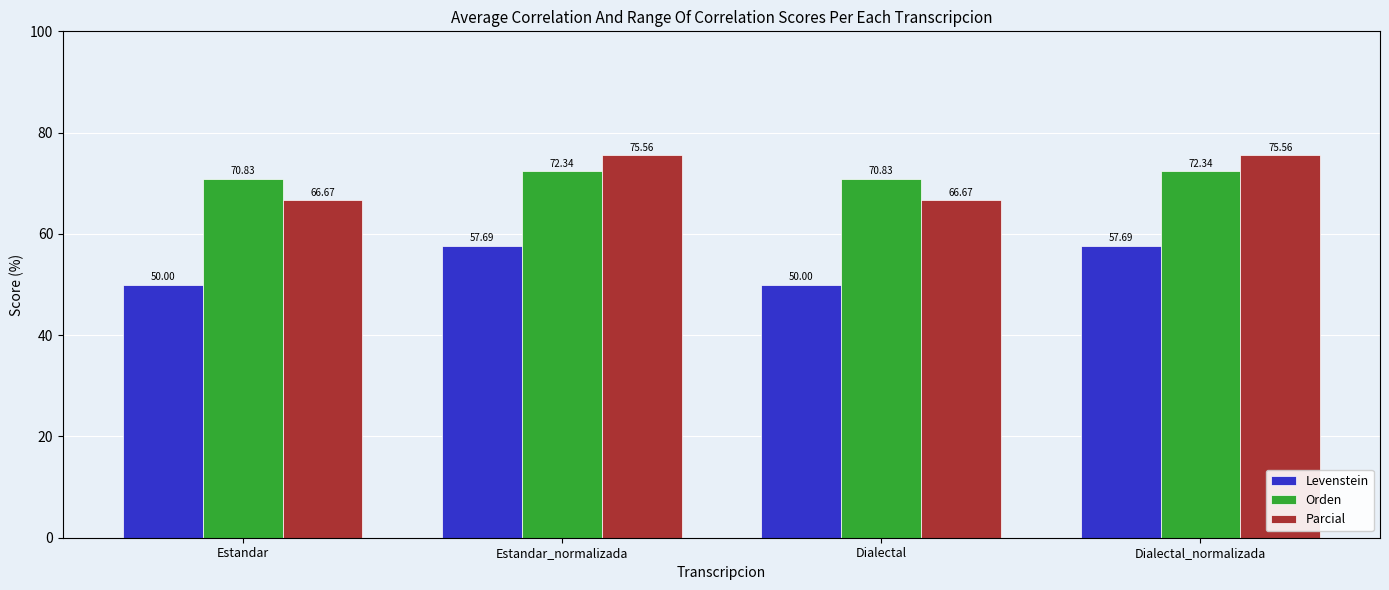

At Estandar_normalizada, list the series in order from largest to smallest.

Parcial, Orden, Levenstein